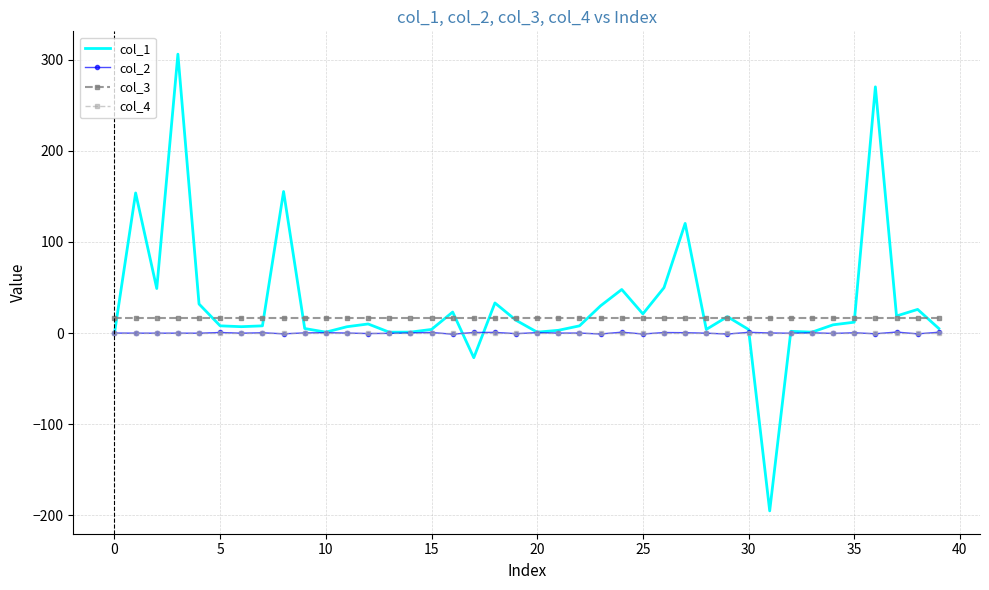

What is the greatest value displayed?

306.1